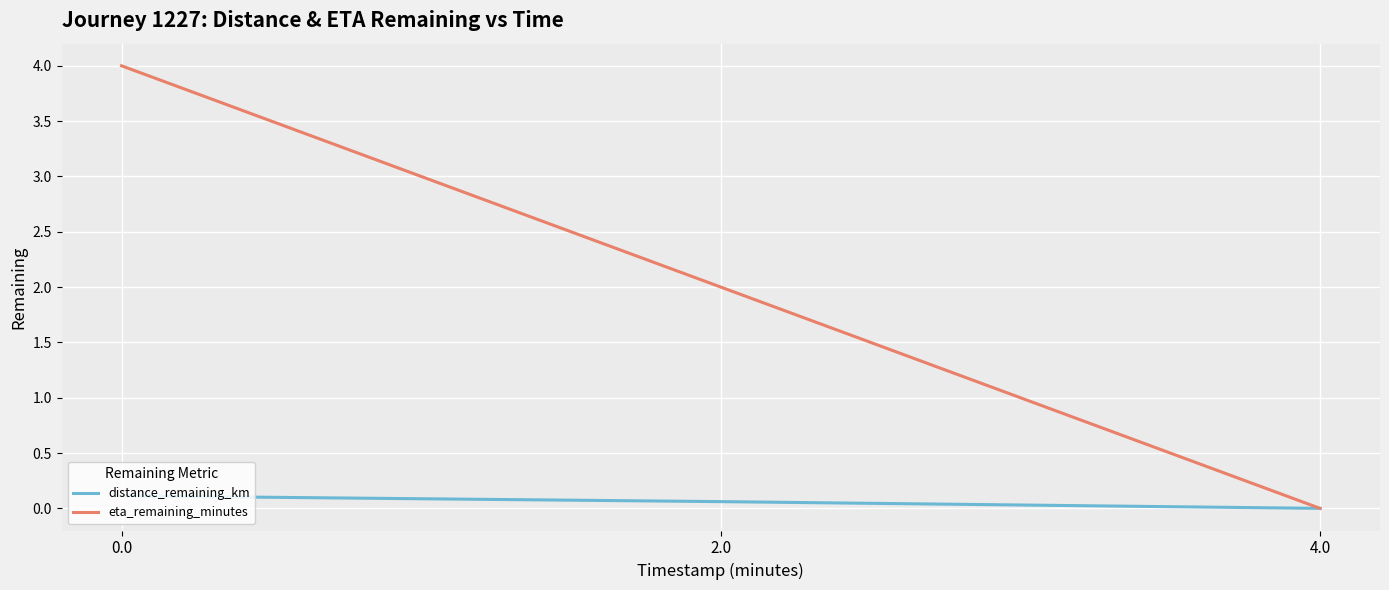

Does the chart display data point markers on the line(s)?

No